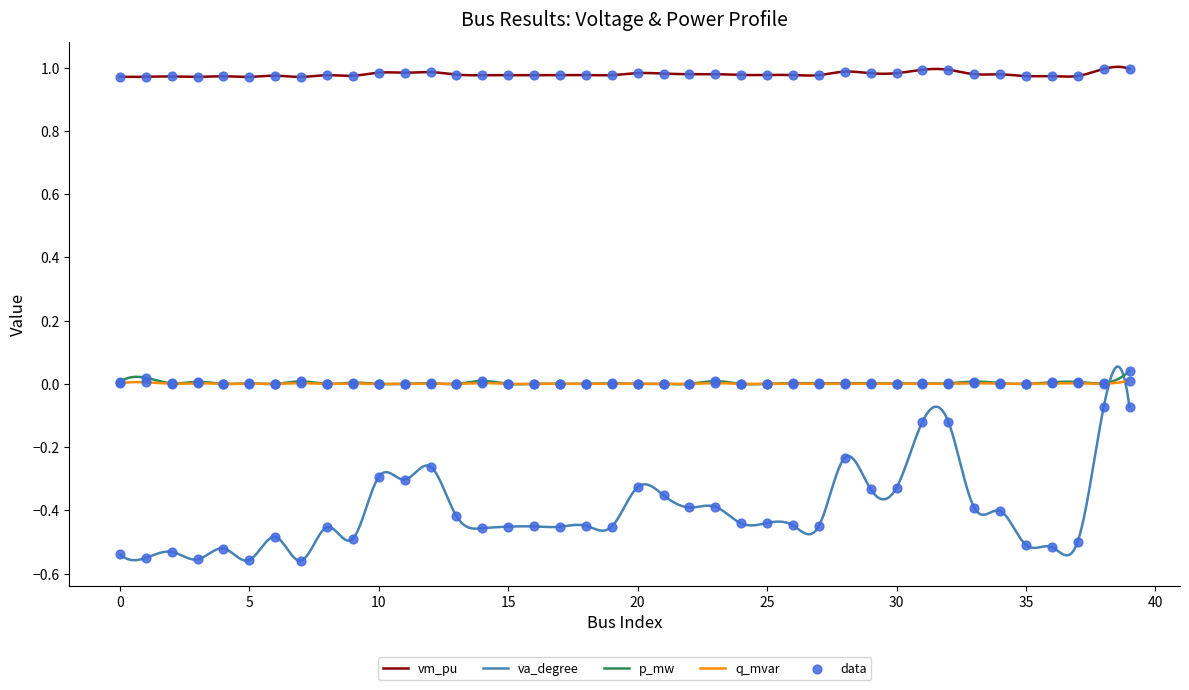

Which series contains the highest Y value?

vm_pu